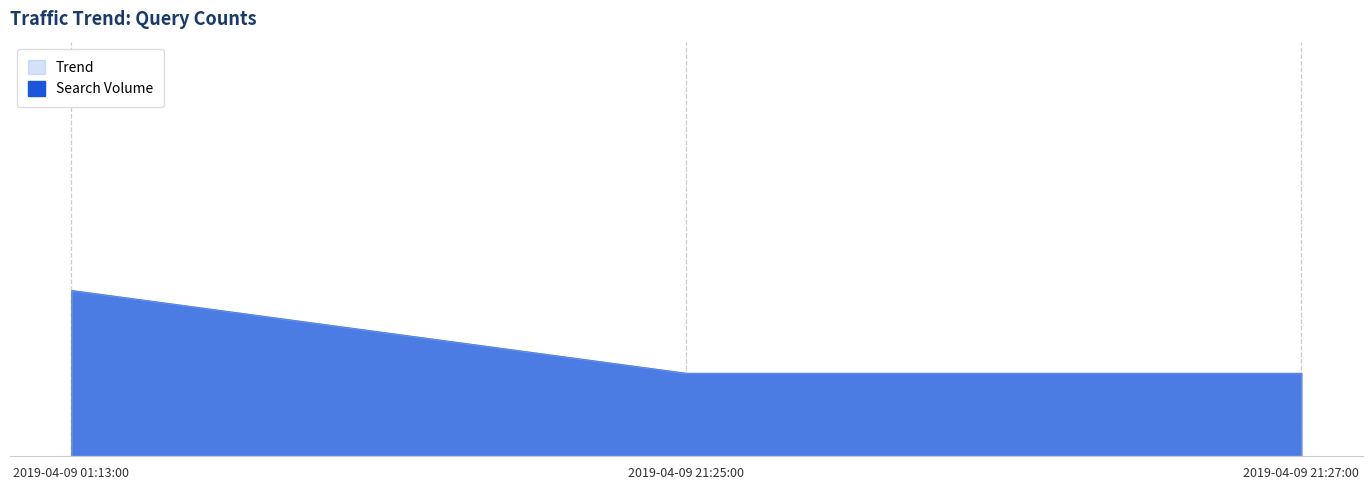

What is the sum of all Trend values?

4